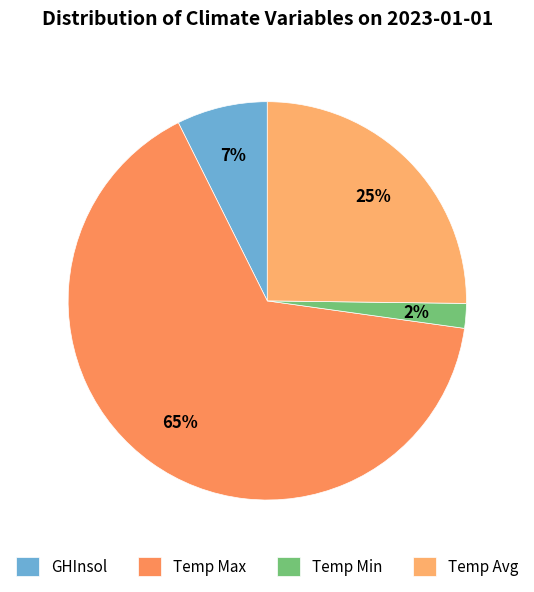

To the nearest percent, what is the average slice percentage?

25%